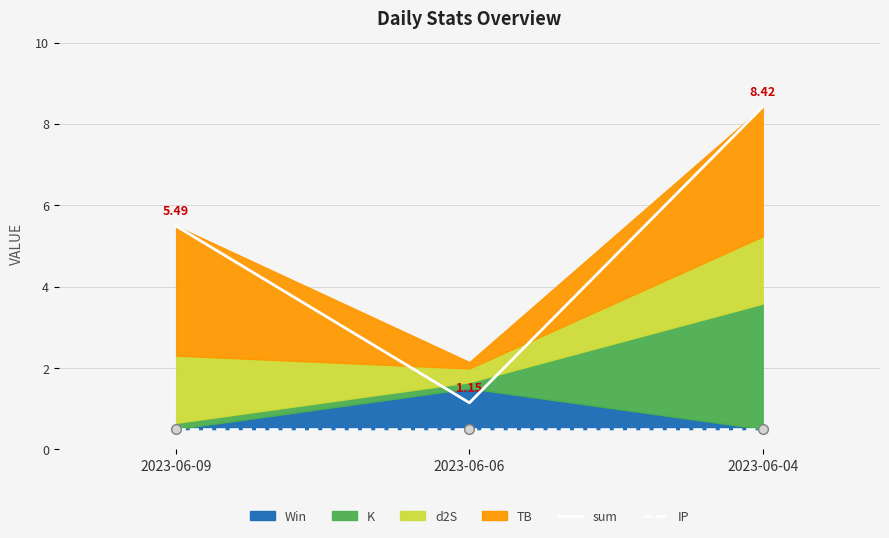

At which category is the sum across all series the highest?

2023-06-04